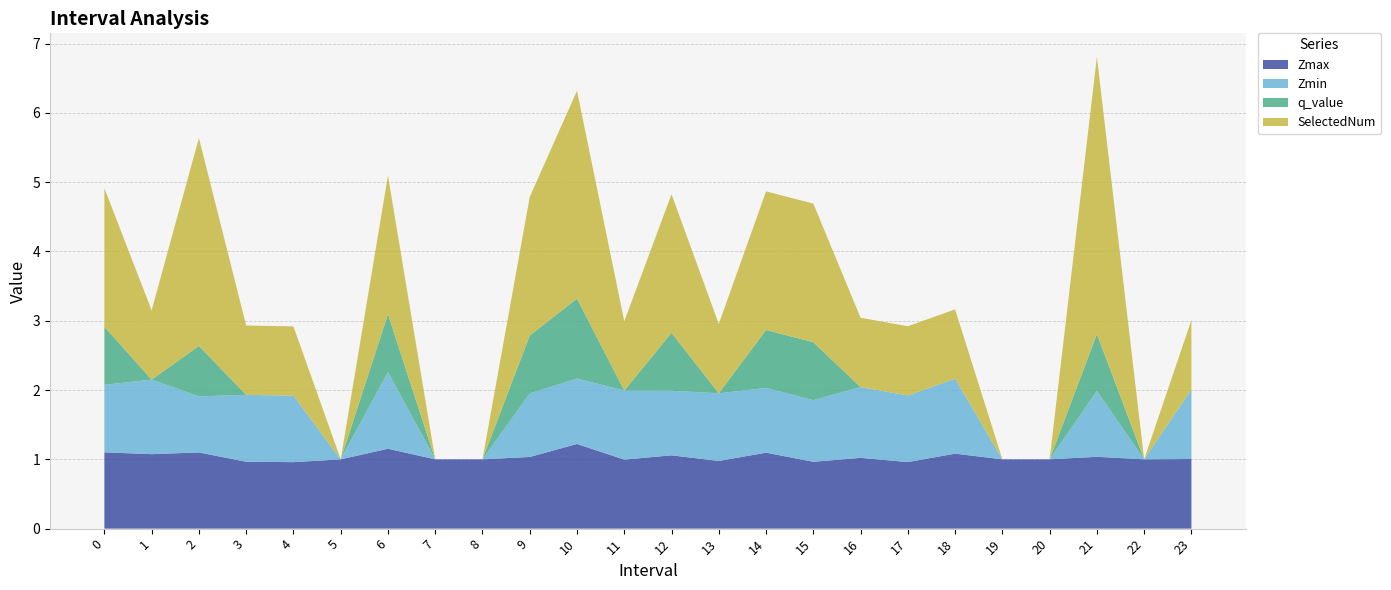

Reading left to right, extract all data points from this chart.

Zmax: 0=1.1	1=1.1	2=1.1	3=1.0	4=1.0	5=1.0	6=1.2	7=1.0	8=1.0	9=1.0	10=1.2	11=1.0	12=1.1	13=1.0	14=1.1	15=1.0	16=1.0	17=1.0	18=1.1	19=1.0	20=1.0	21=1.0	22=1.0	23=1.0
Zmin: 0=1.0	1=1.1	2=0.8	3=1.0	4=1.0	5=0.0	6=1.1	7=0.0	8=0.0	9=0.9	10=0.9	11=1.0	12=0.9	13=1.0	14=0.9	15=0.9	16=1.0	17=1.0	18=1.1	19=0.0	20=0.0	21=0.9	22=0.0	23=1.0
q_value: 0=0.8	1=0.0	2=0.7	3=0.0	4=0.0	5=0.0	6=0.8	7=0.0	8=0.0	9=0.8	10=1.2	11=0.0	12=0.8	13=0.0	14=0.8	15=0.8	16=0.0	17=0.0	18=0.0	19=0.0	20=0.0	21=0.8	22=0.0	23=0.0
SelectedNum: 0=2.0	1=1.0	2=3.0	3=1.0	4=1.0	5=0.0	6=2.0	7=0.0	8=0.0	9=2.0	10=3.0	11=1.0	12=2.0	13=1.0	14=2.0	15=2.0	16=1.0	17=1.0	18=1.0	19=0.0	20=0.0	21=4.0	22=0.0	23=1.0